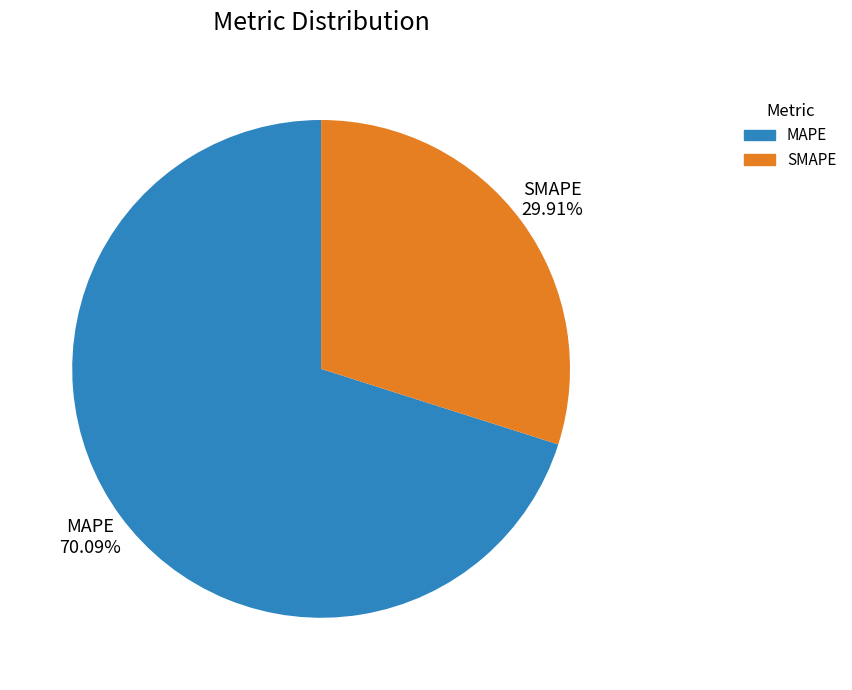

Which slice is the smallest?

SMAPE